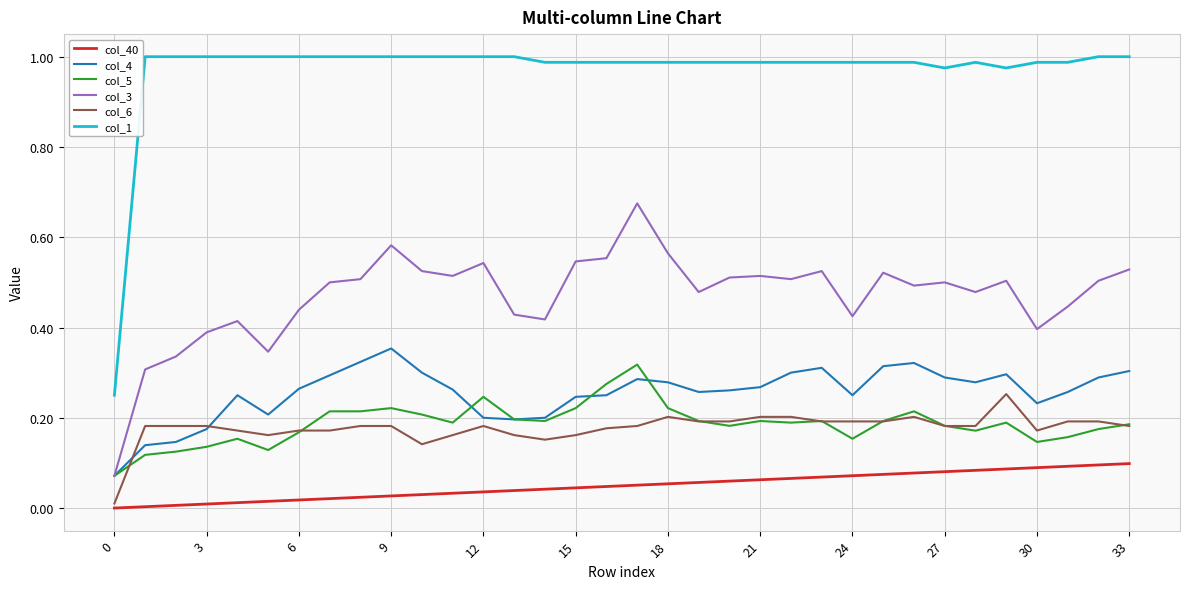

Which series has the largest range (max minus min)?

col_1